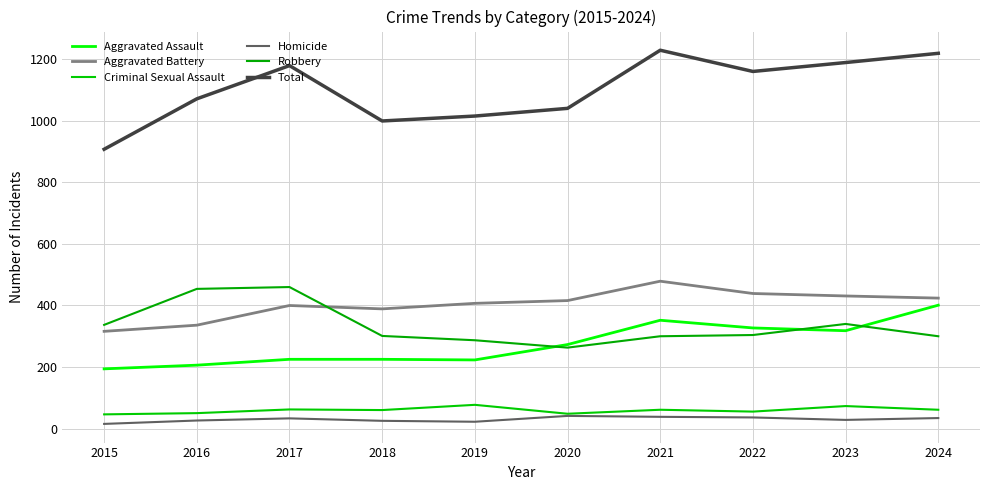

How many interior local valleys does the Total series have?

2